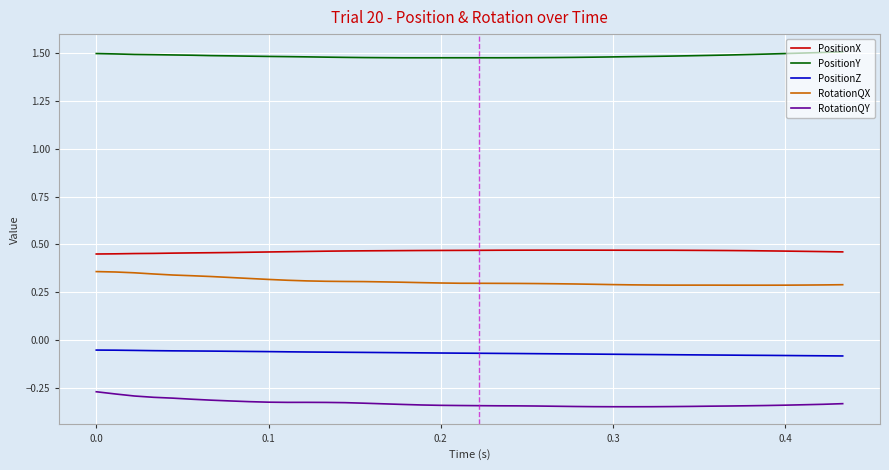

List the series in order of their peak value, lowest first.

RotationQY, PositionZ, RotationQX, PositionX, PositionY